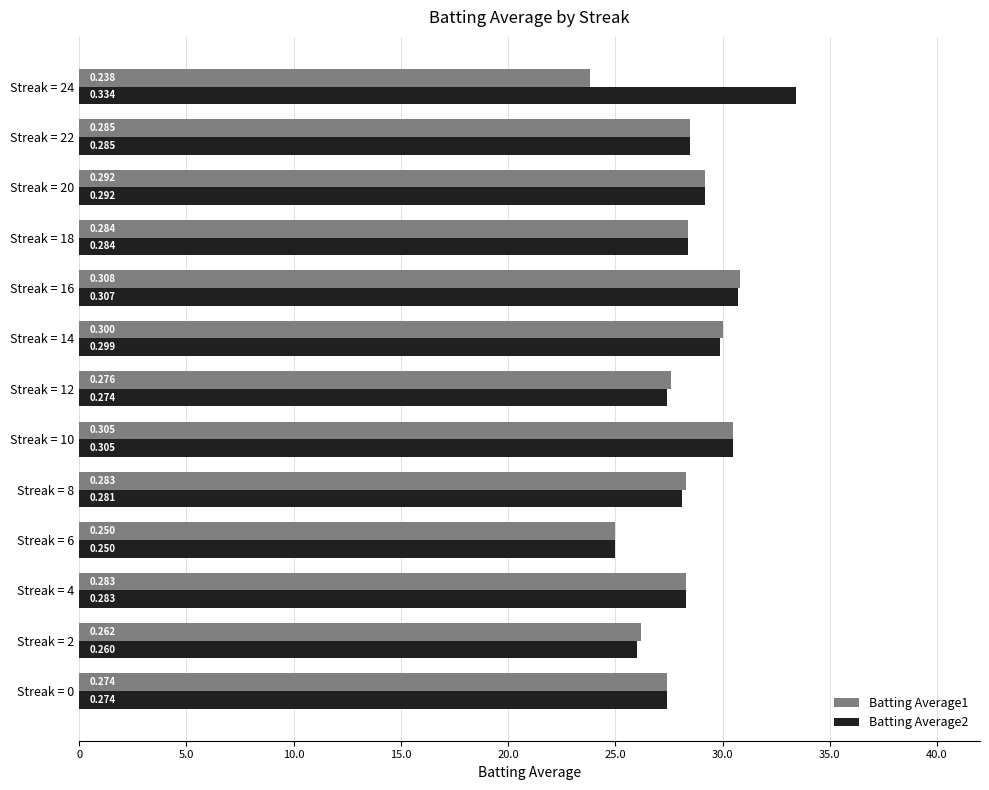

Rank the series by their average value, from highest to lowest.

Batting Average2, Batting Average1